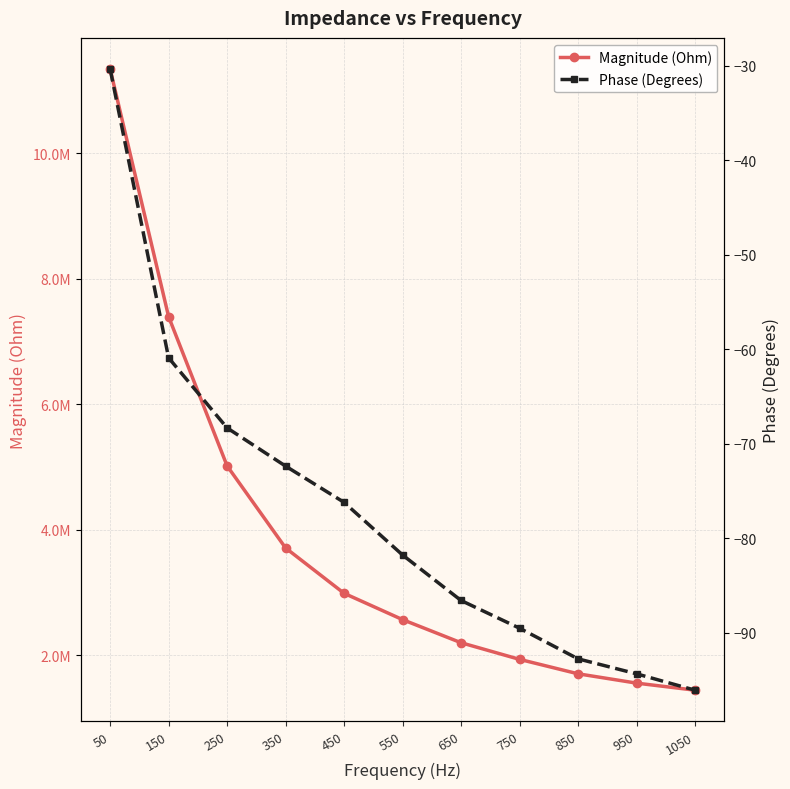

True or false: Phase (Degrees) and Magnitude (Ohm) intersect in this chart.

False